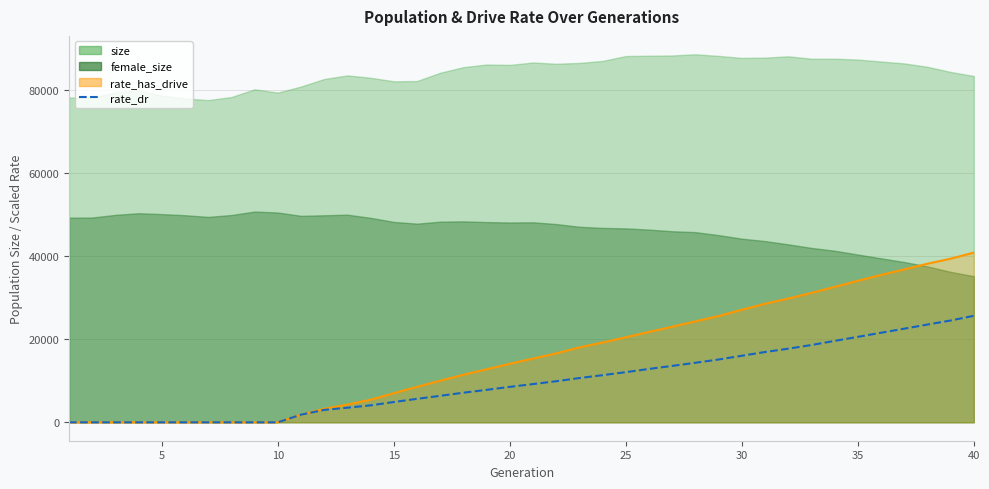

True or false: there are more than 1 points higher than both neighbors.

False